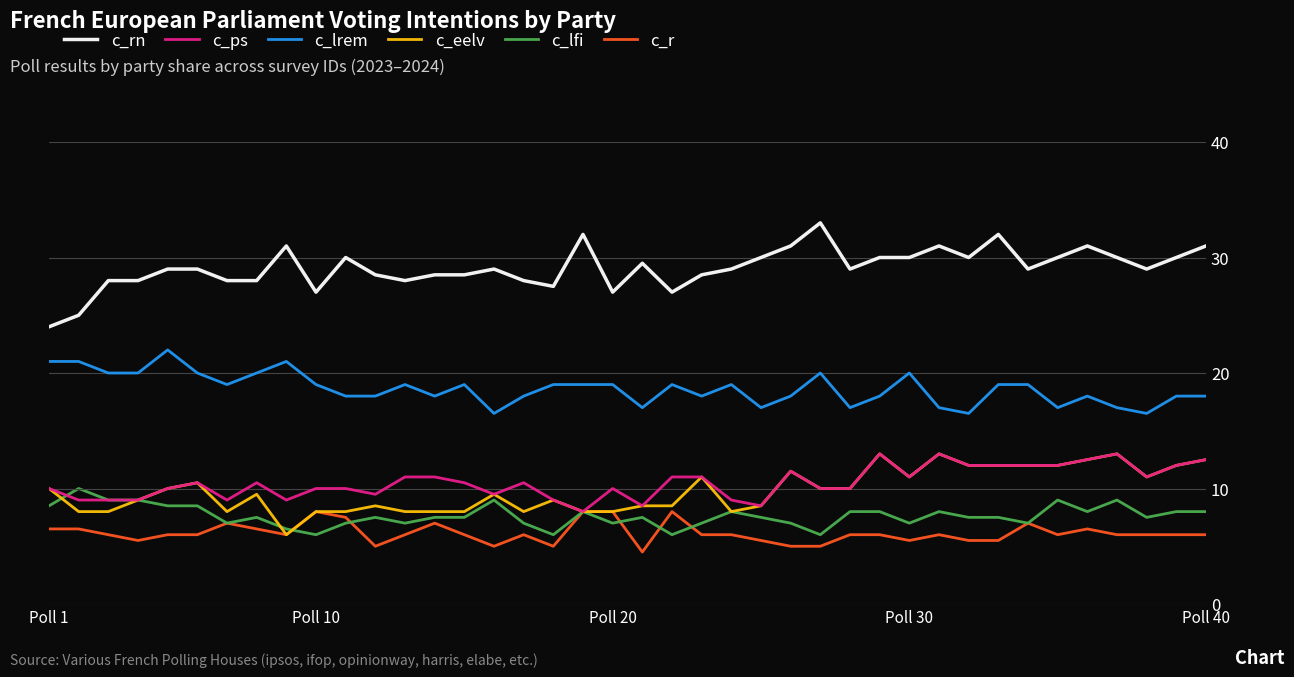

What is the lowest value of the c_eelv series?

6.0